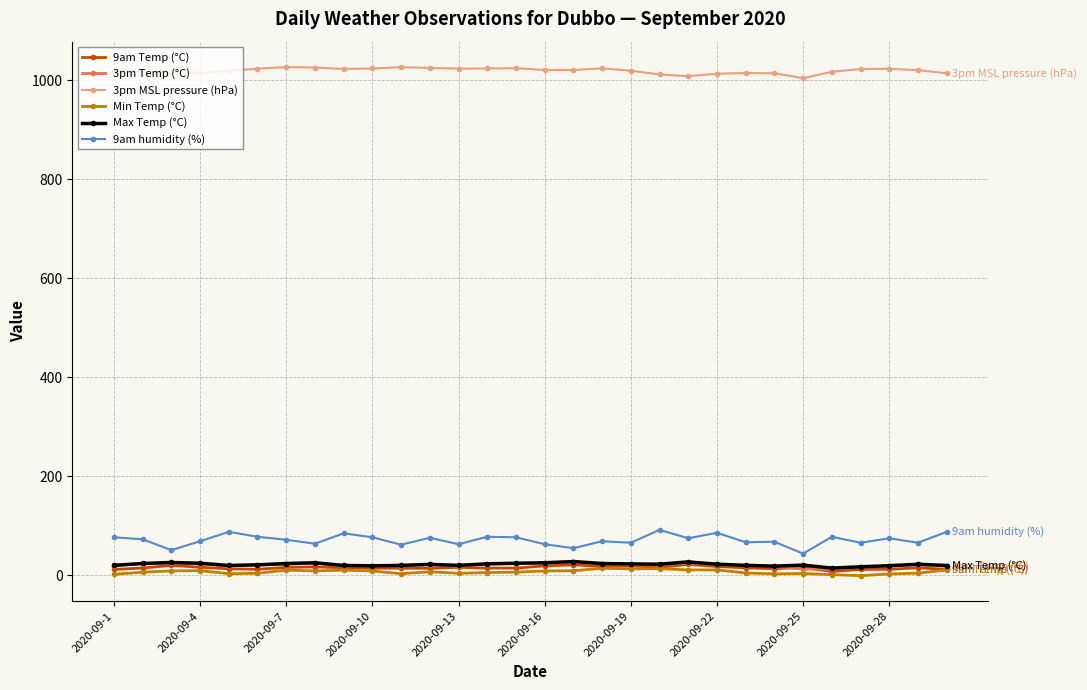

What is the difference between the maximum and minimum values in the 3pm Temp (°C) series?

15.4